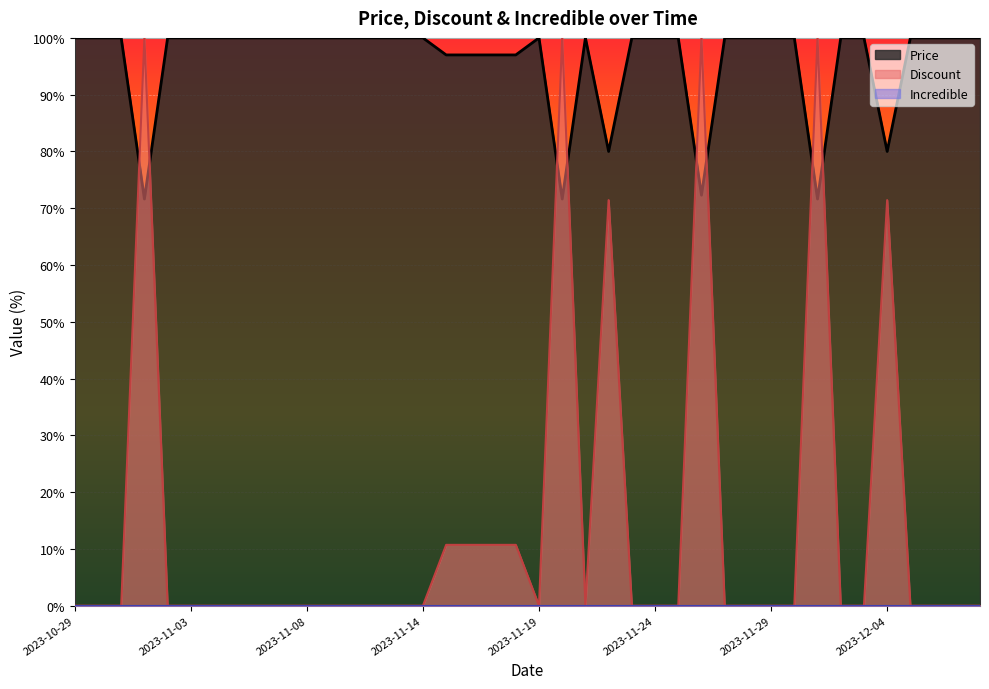

In Discount line, how many points are lower than both neighbors (excluding endpoints)?

2